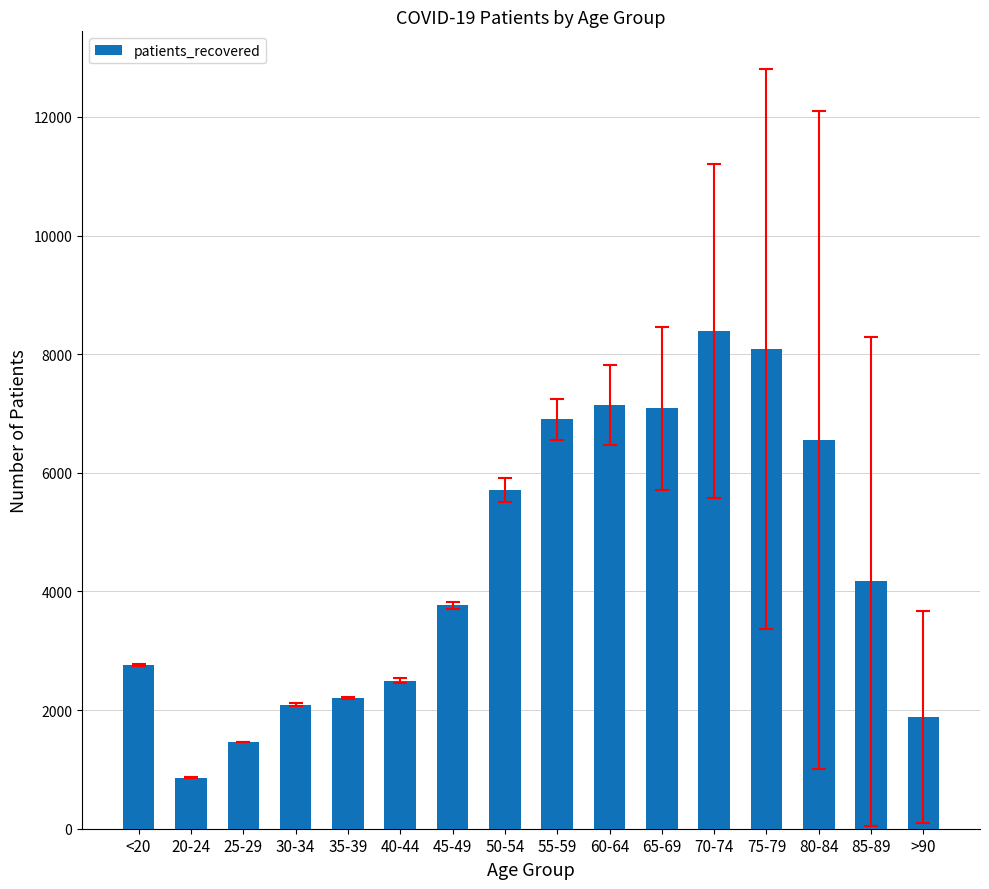

Are the bars horizontal?

No